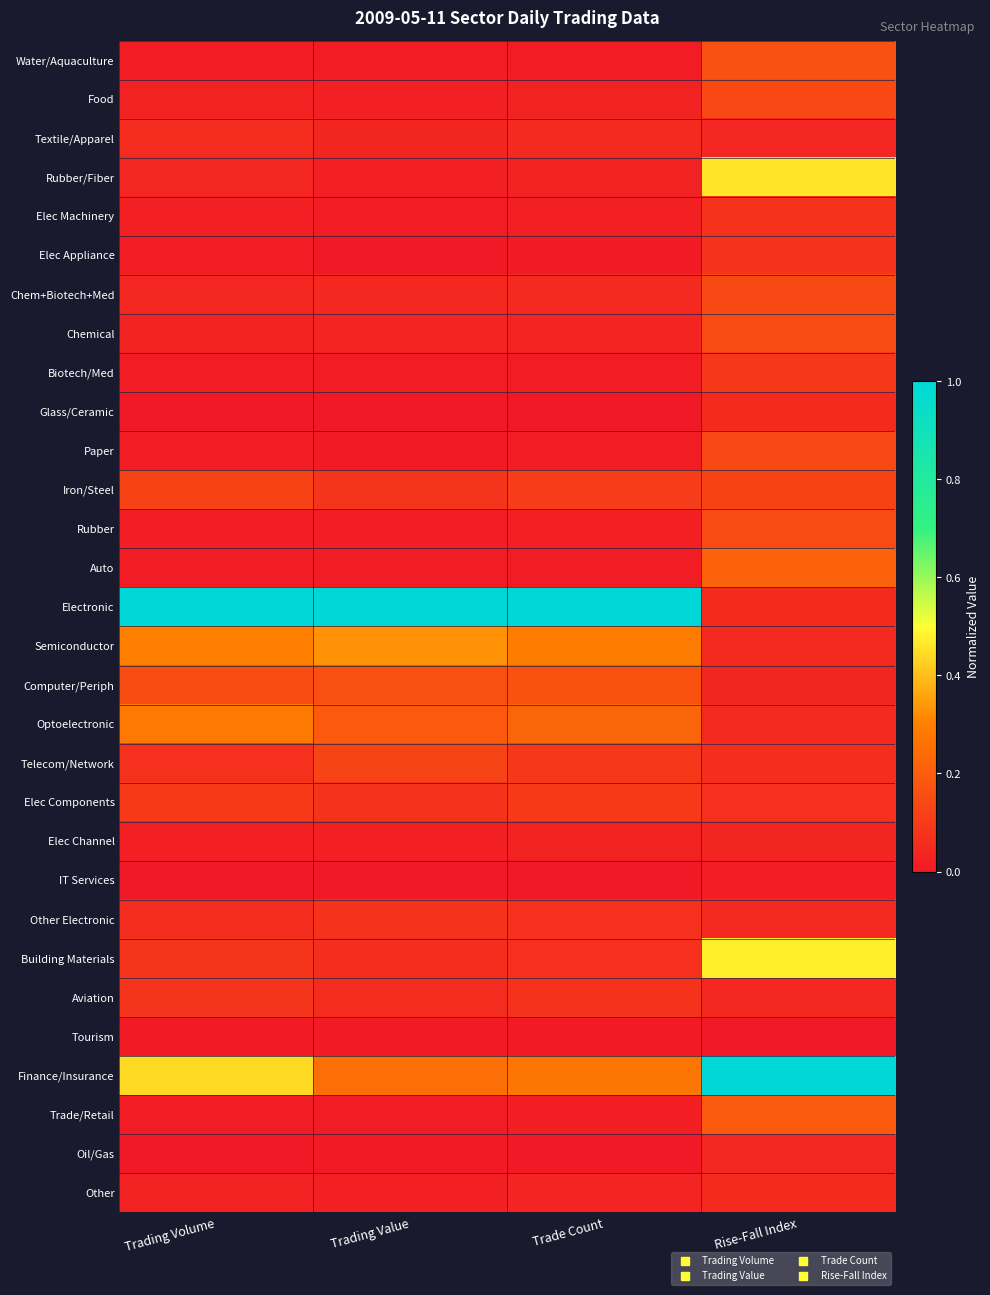

At how many categories does at least one series exceed 0?

4